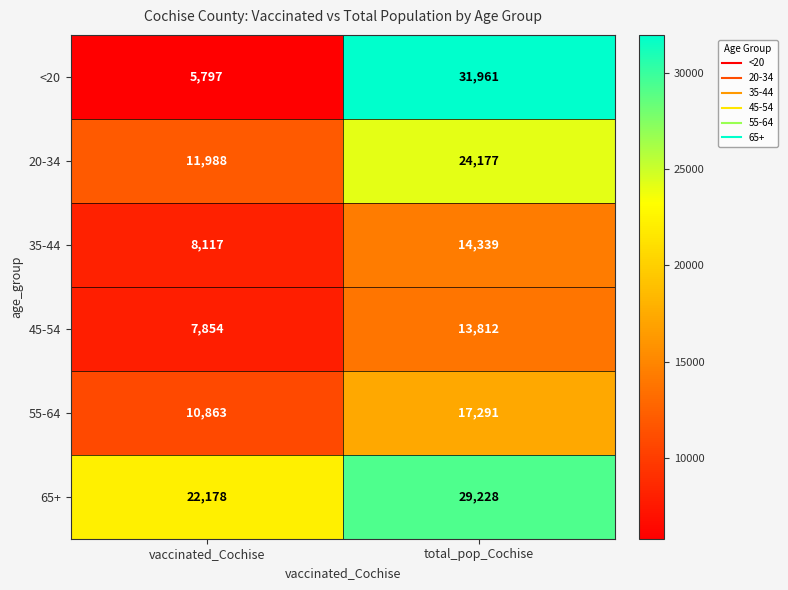

List the series in order of their peak value, highest first.

<20, 65+, 20-34, 55-64, 35-44, 45-54